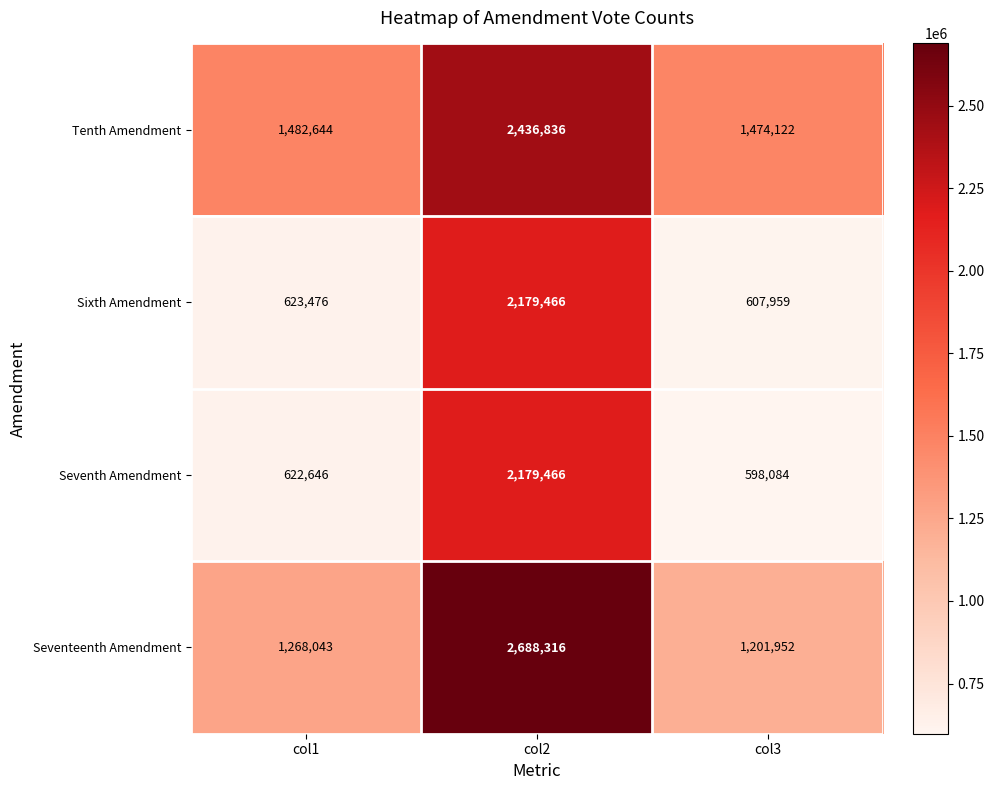

What is the sum of all Seventh Amendment values?

3400196